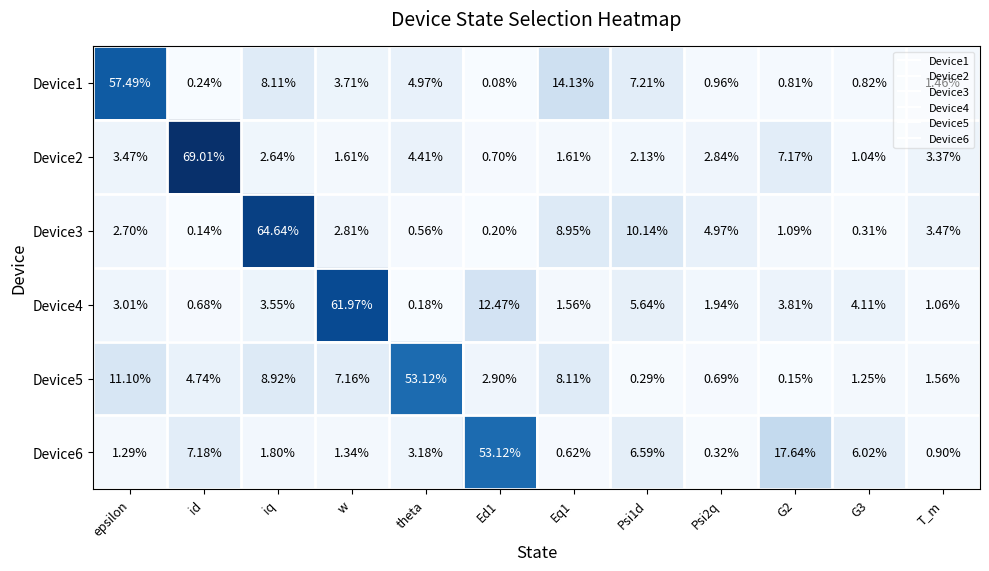

At which label is Device5 closest to 26?

epsilon